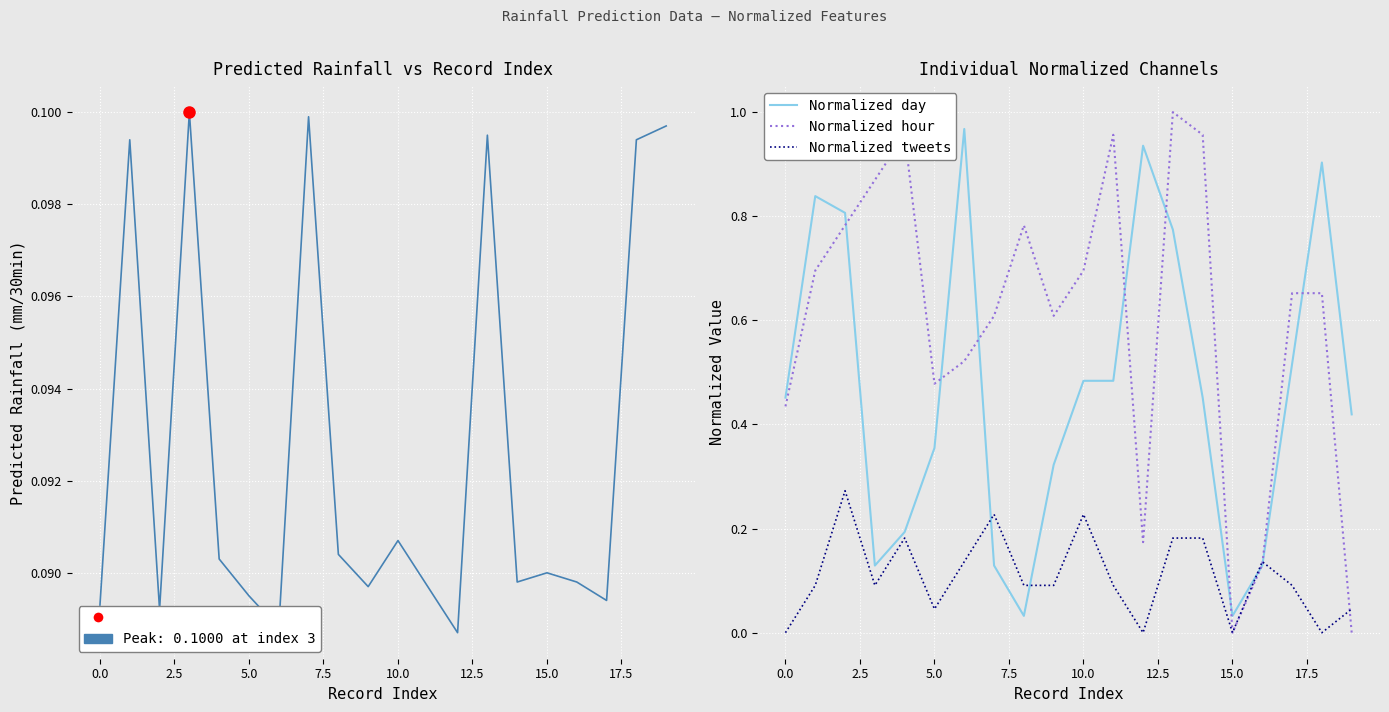

At which label does Predicted next batch rainfall (mm/30min) reach its minimum?

12